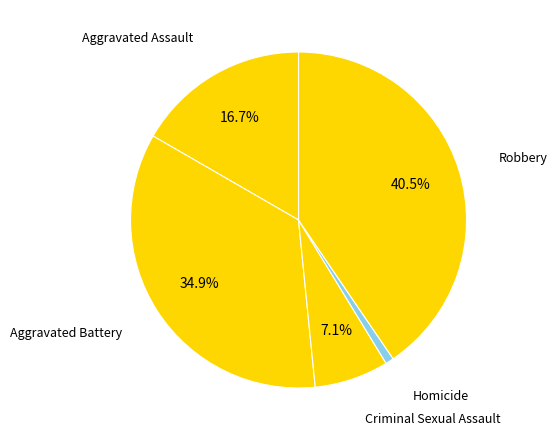

Combined, what portion of the pie is Robbery and Aggravated Battery?

75.4%